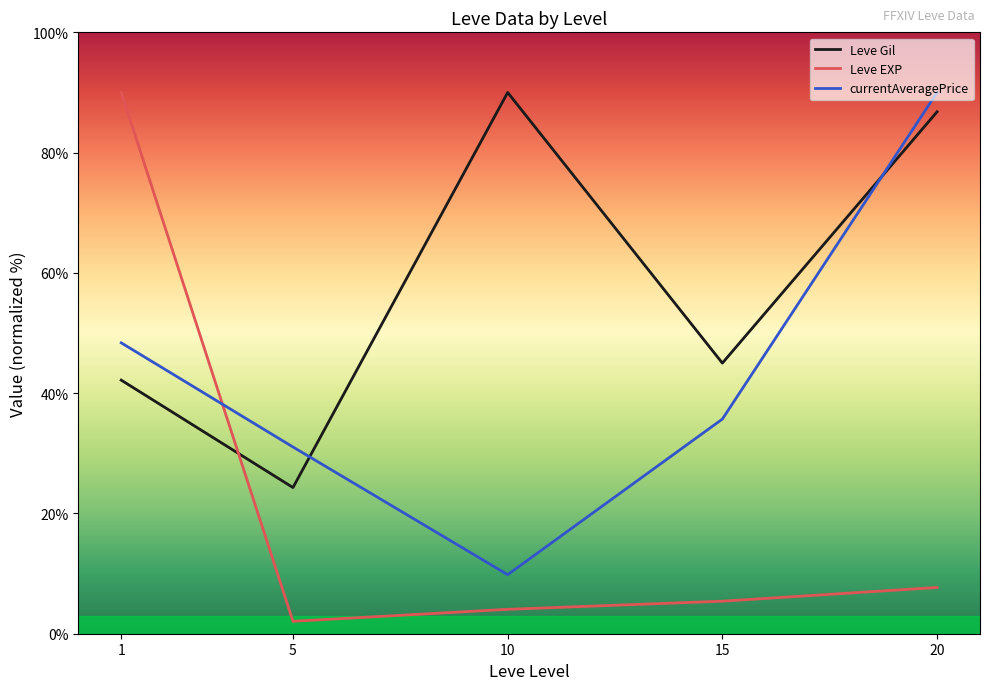

Does the chart have visible grid lines?

No